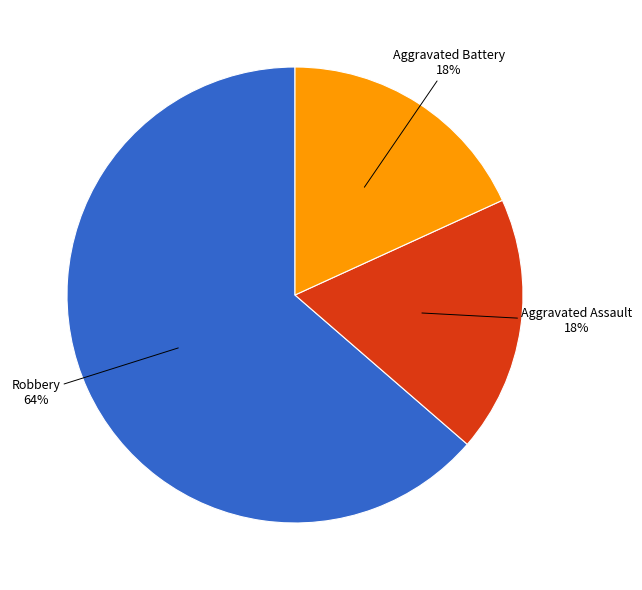

How many slices are in this pie chart?

3